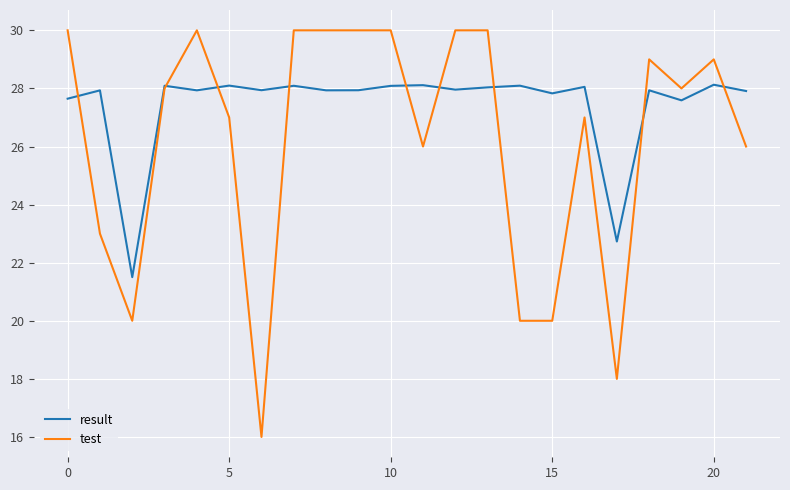

Which series has the largest total across all categories?

result